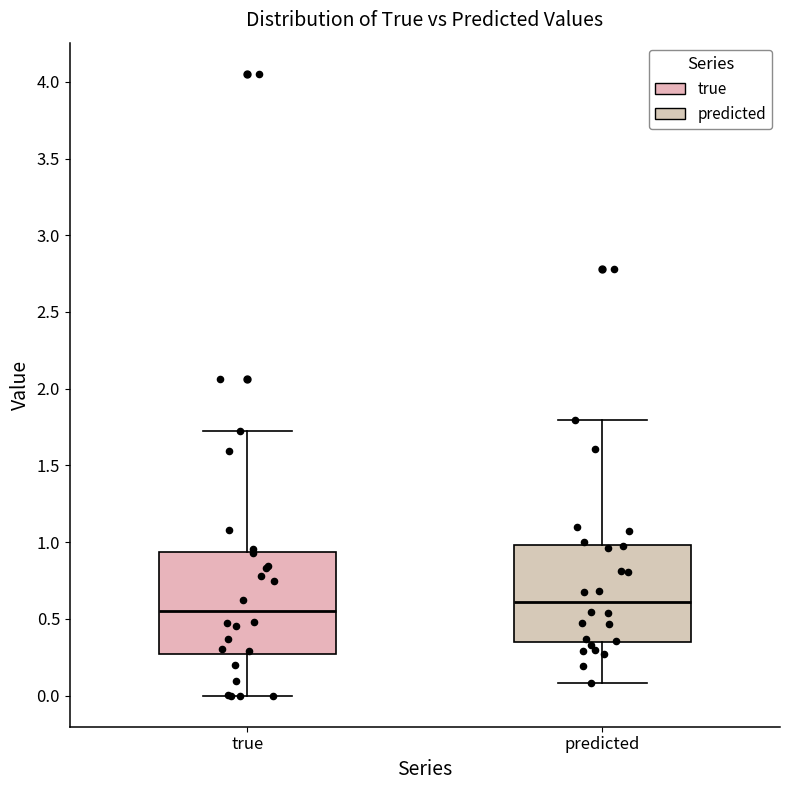

Where does the upper whisker of the box for predicted end on the y-axis? The values are not printed on the chart, so give them approximately, as read against the axis.

1.80